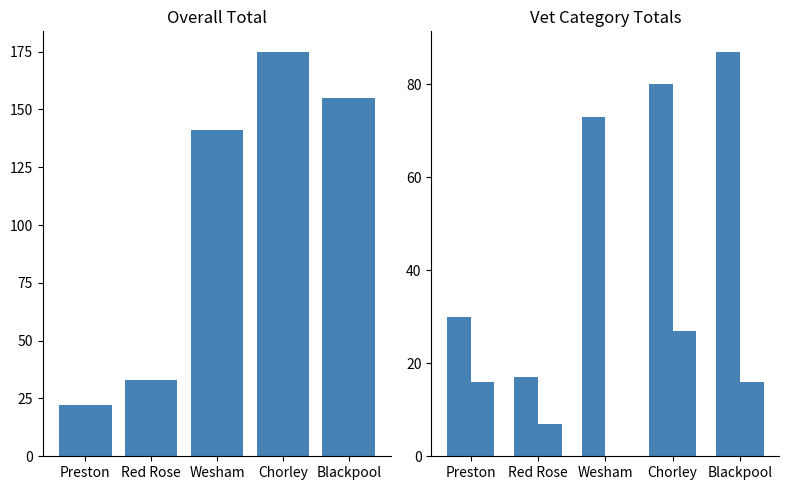

What is the label of the 3rd bar from the left?

Wesham